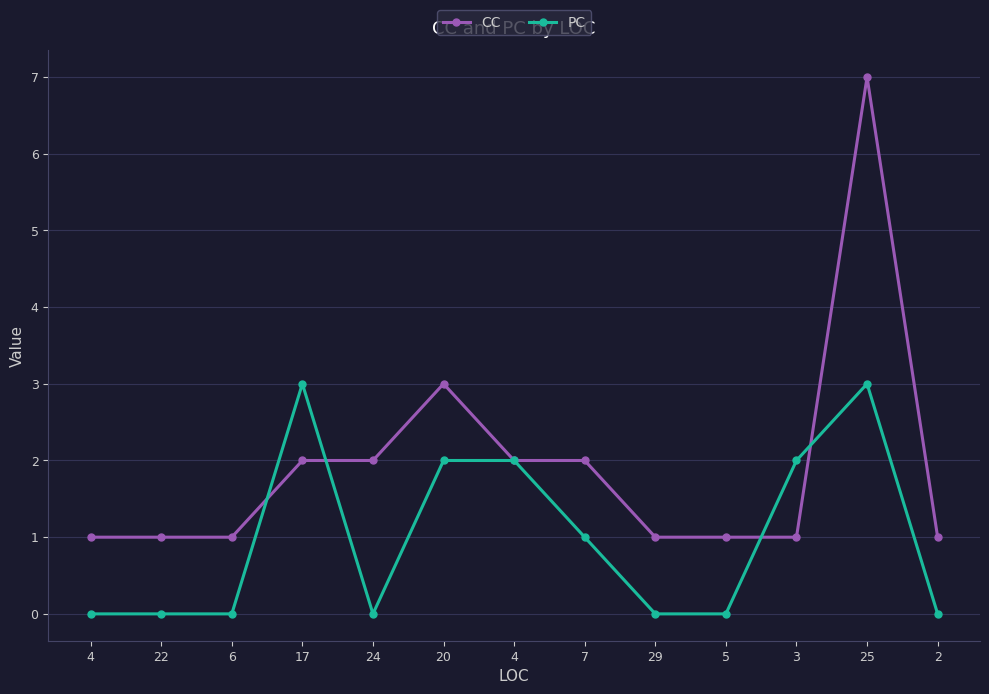

Count the CC values in the range 1 to 2.

11